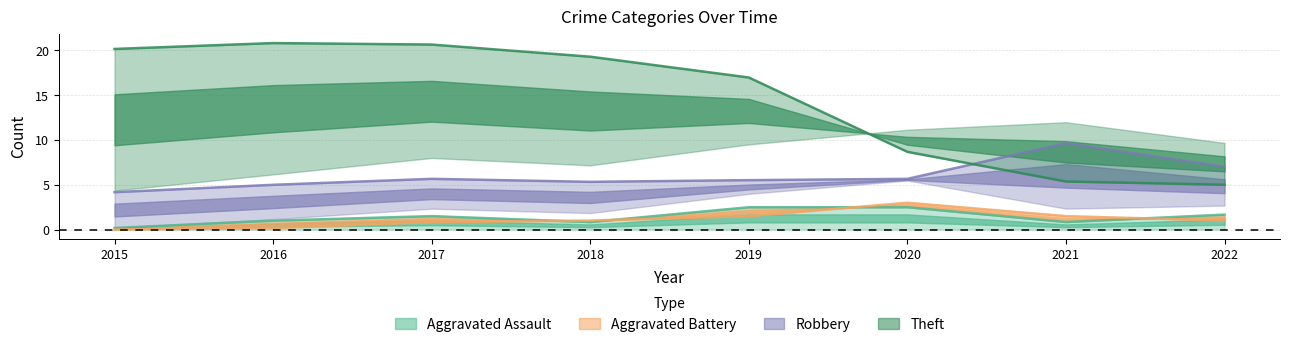

What is the sum of all Aggravated Assault values?

11.0